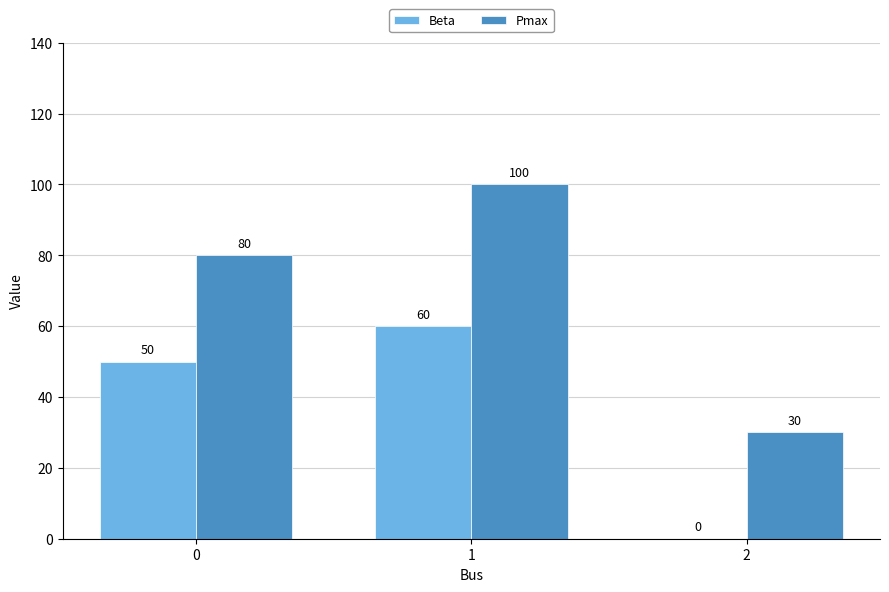

What is the total value across all series at 2?

30